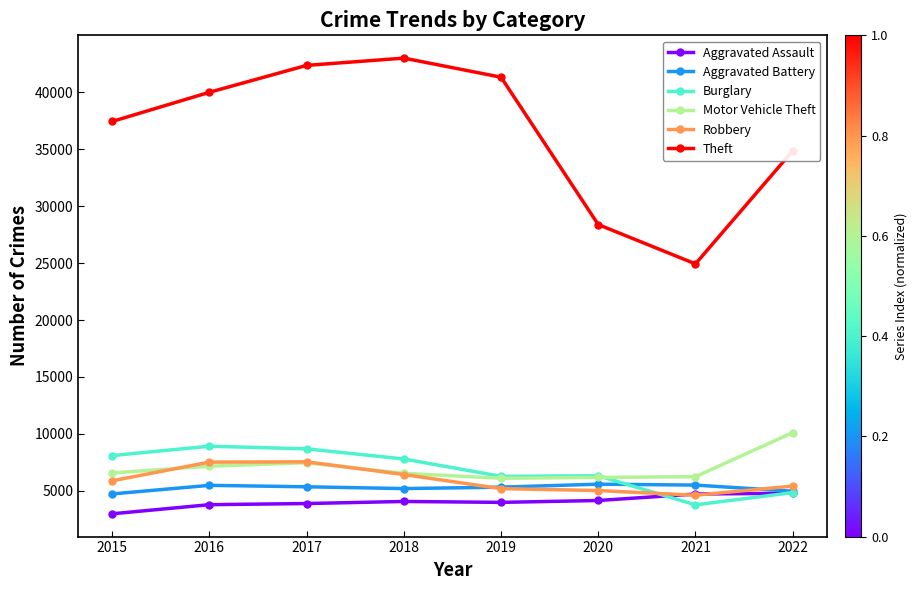

True or false: Aggravated Assault has a value of 5604 at 2019.

False